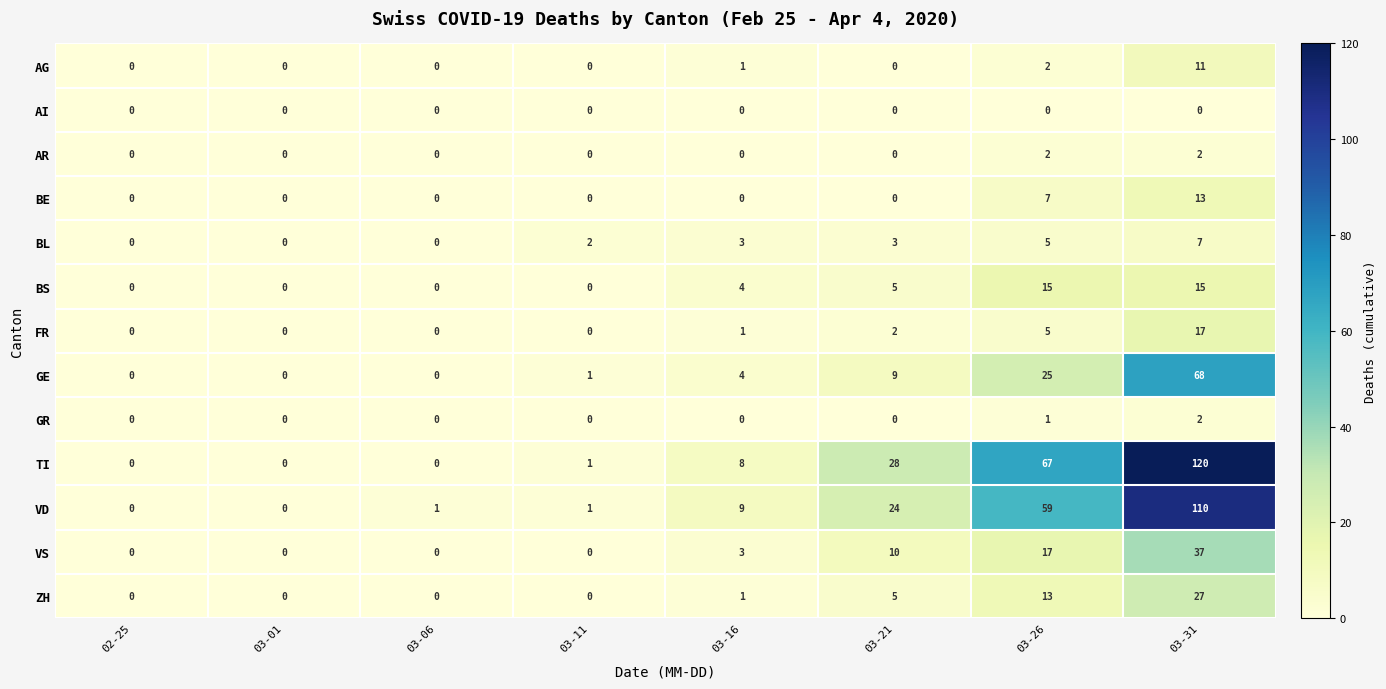

What is the difference between the VS values at 03-31 and 03-26?

20